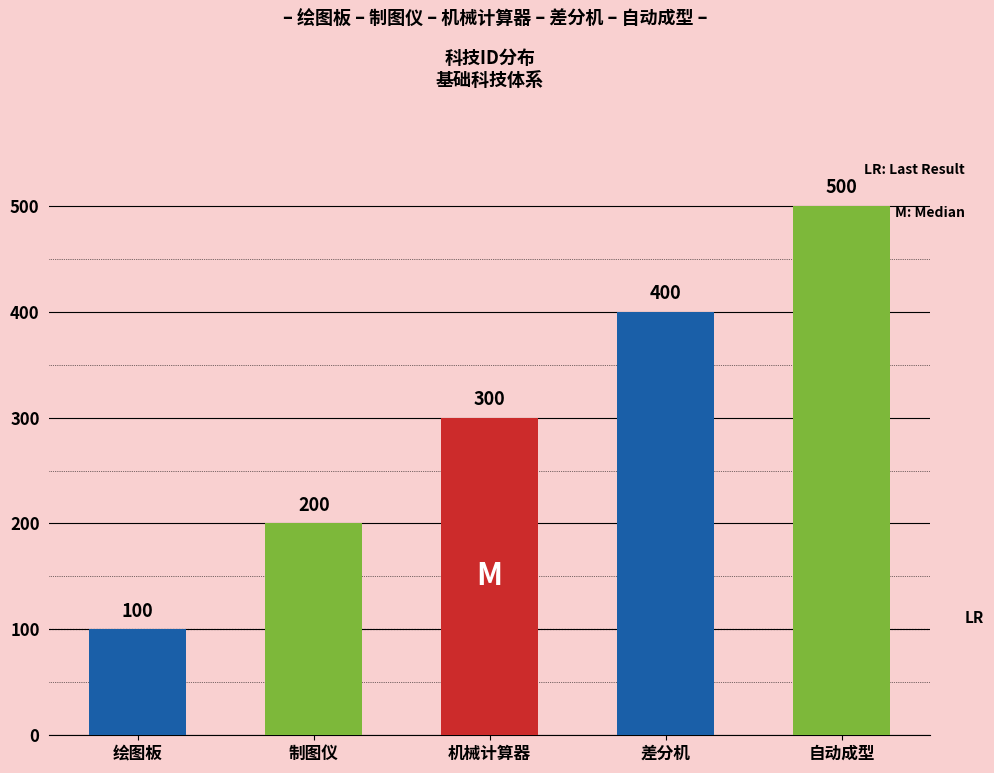

How many values are below 300?

2